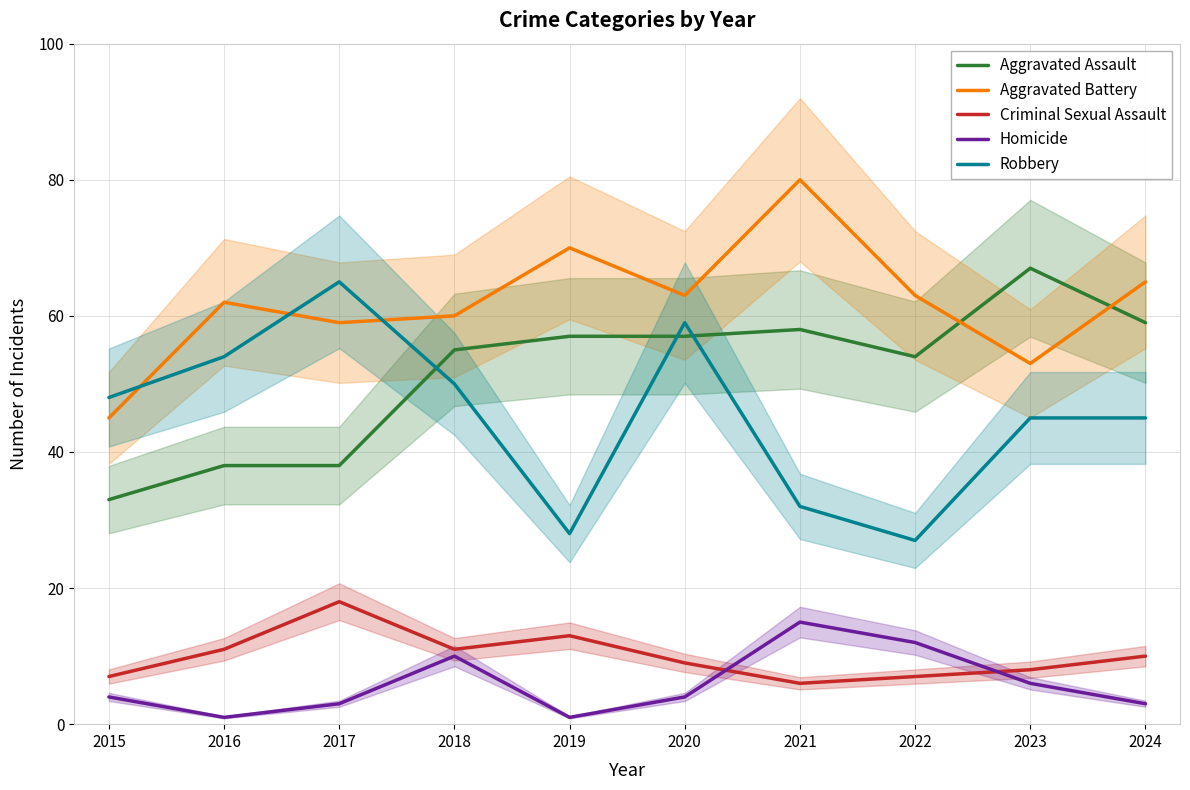

The value of Aggravated Assault at 2021 is 58. True or false?

True